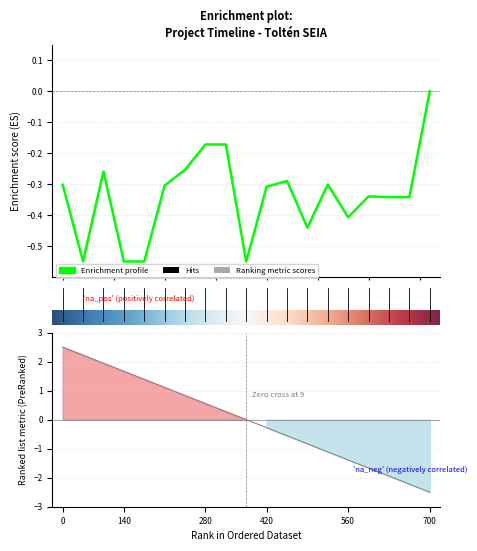

Reading left to right, extract all data points from this chart.

2.5	2.2	1.9	1.7	1.4	1.1	0.8	0.6	0.3	0.0	-0.3	-0.6	-0.8	-1.1	-1.4	-1.7	-1.9	-2.2	-2.5